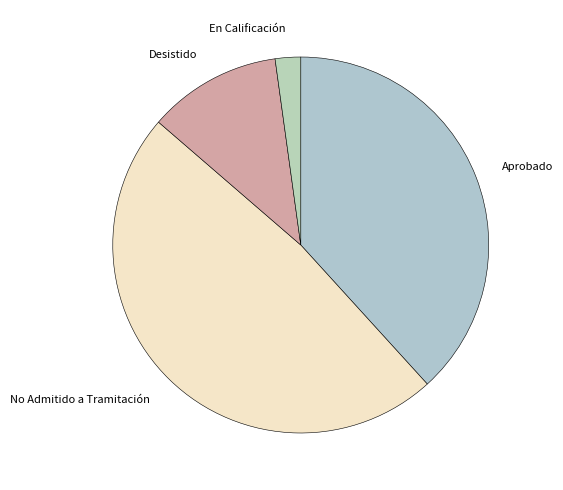

What is the largest slice in the pie chart?

No Admitido a Tramitación